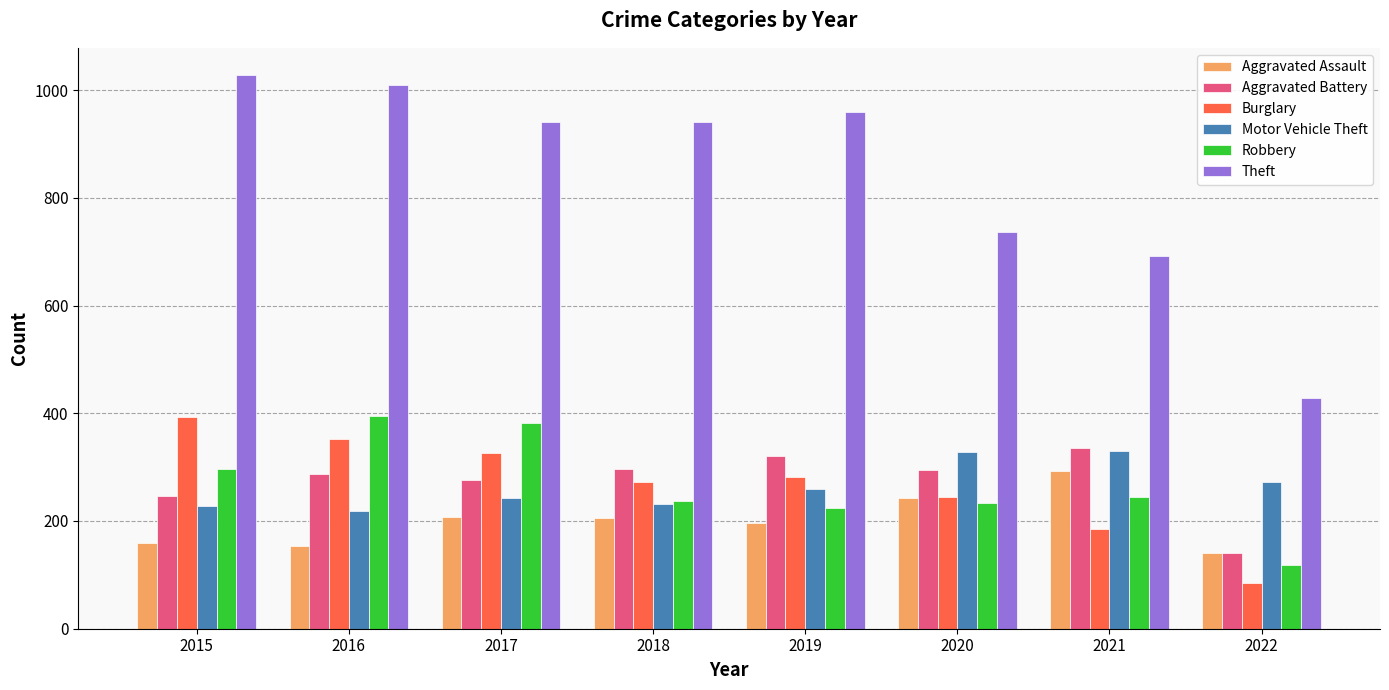

What is the difference between the maximum and minimum values in the Motor Vehicle Theft series?

111